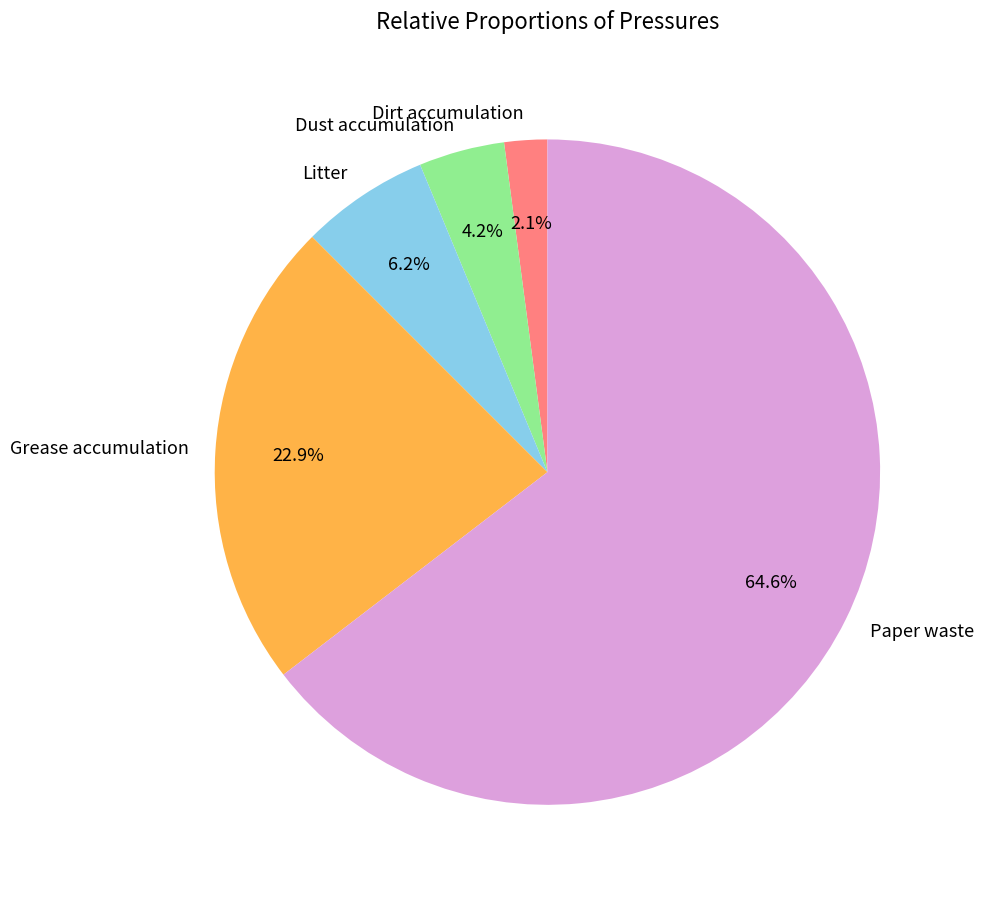

How many segments does this pie chart have?

5